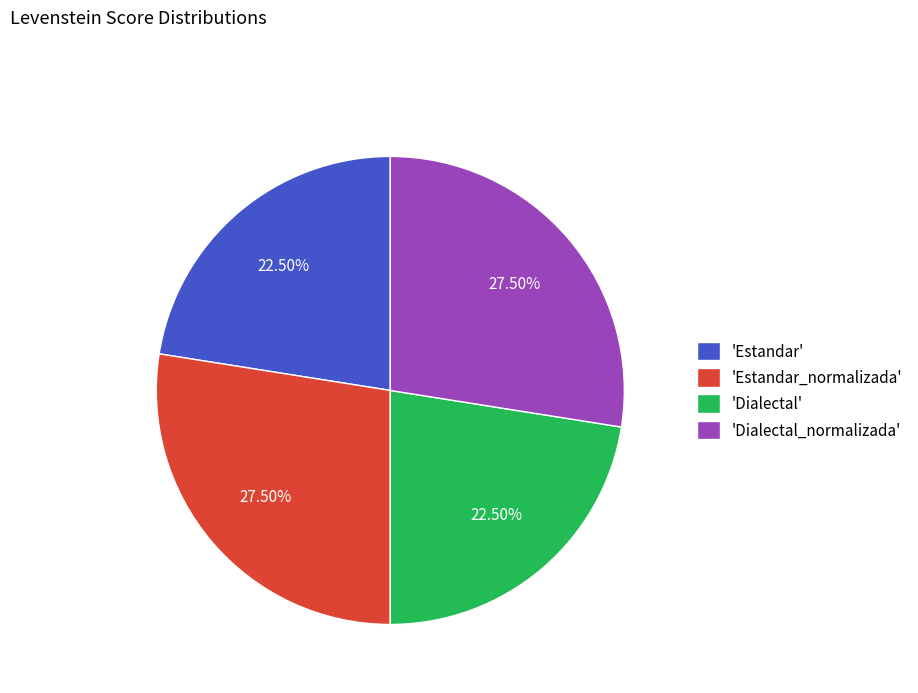

Do 'Estandar' and 'Dialectal' together represent more than half of the pie?

No